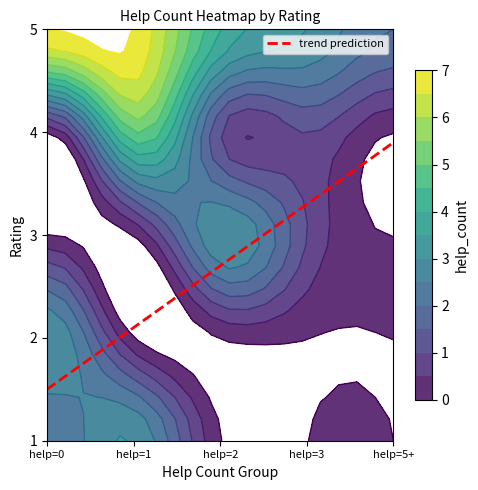

What is the sum of all 1 values?

5